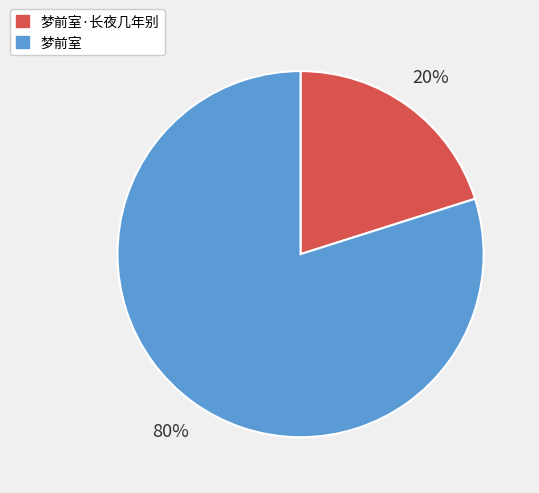

Is there any slice that represents more than half of the pie?

Yes